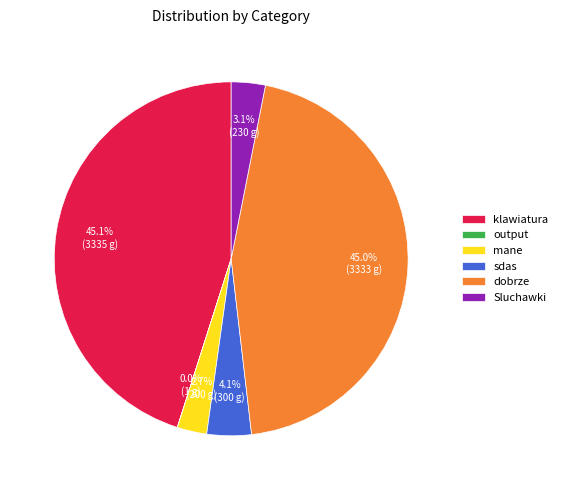

Approximately how many times larger is the value at dobrze compared to klawiatura?

1.0